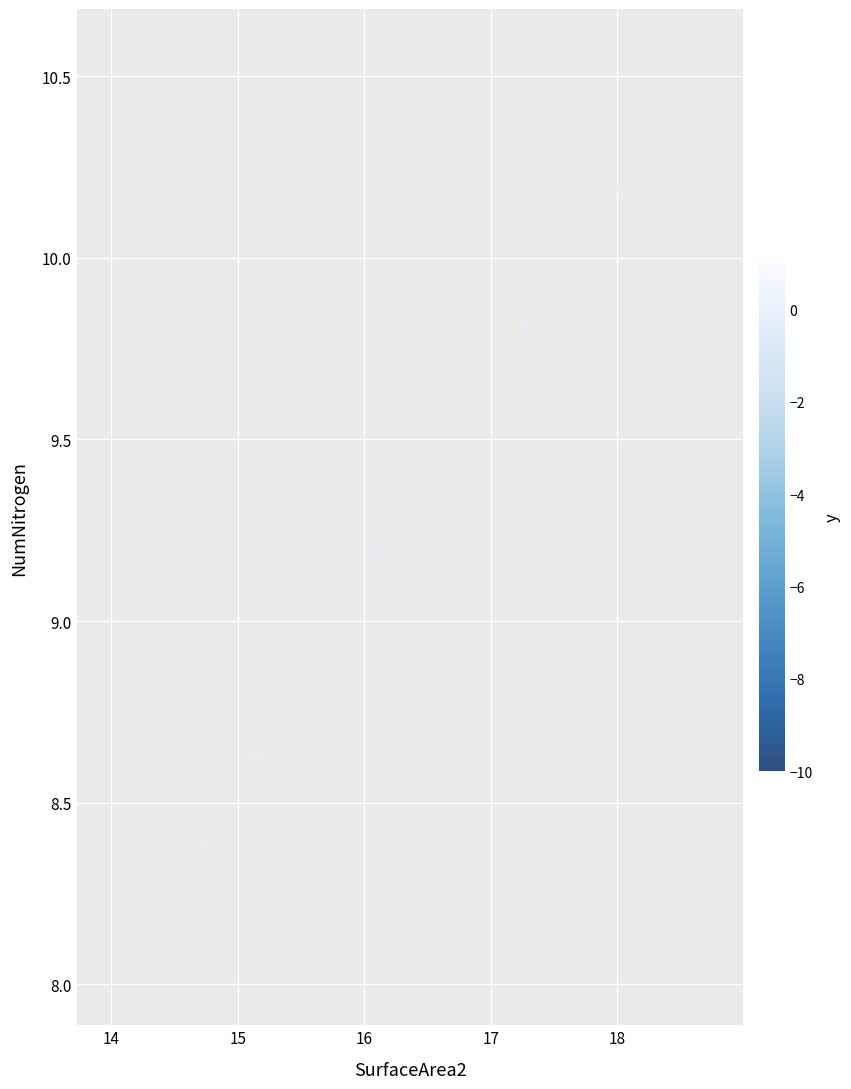

What Y value in the scatter plot is closest to 9?

9.2